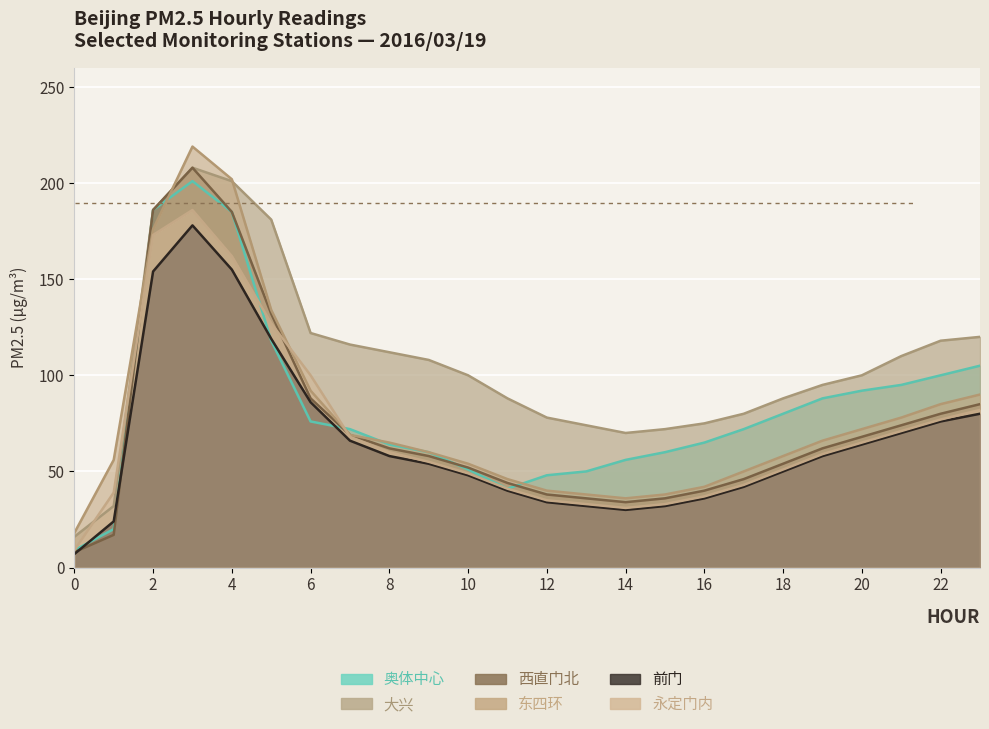

At which category is the sum across all series the highest?

3